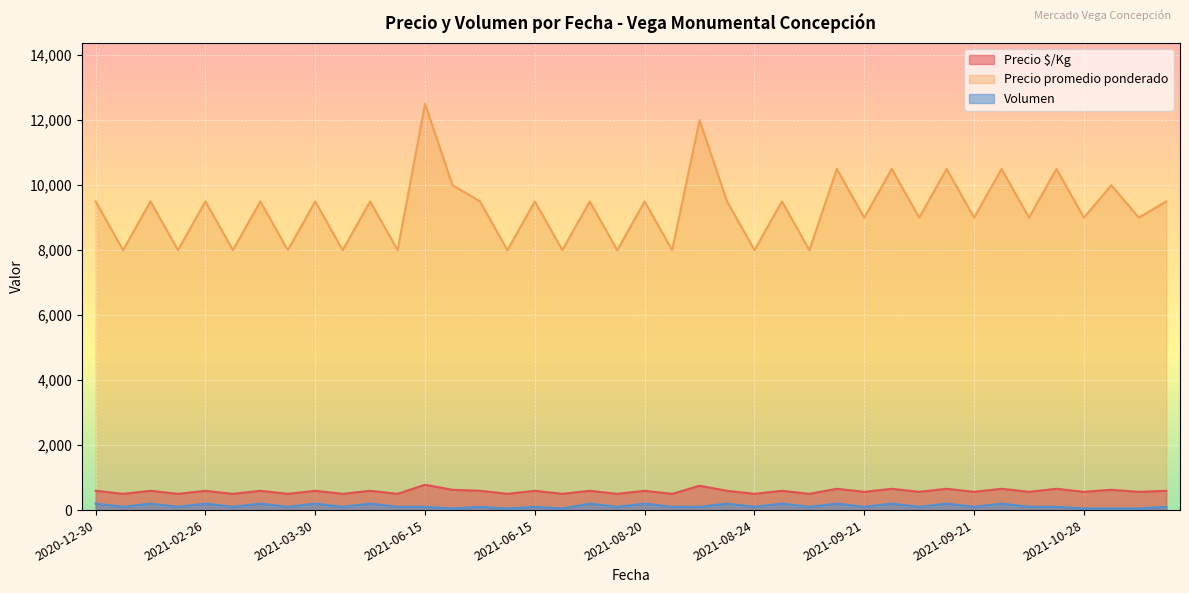

How many data points in Precio promedio ponderado are less than 9500?

18